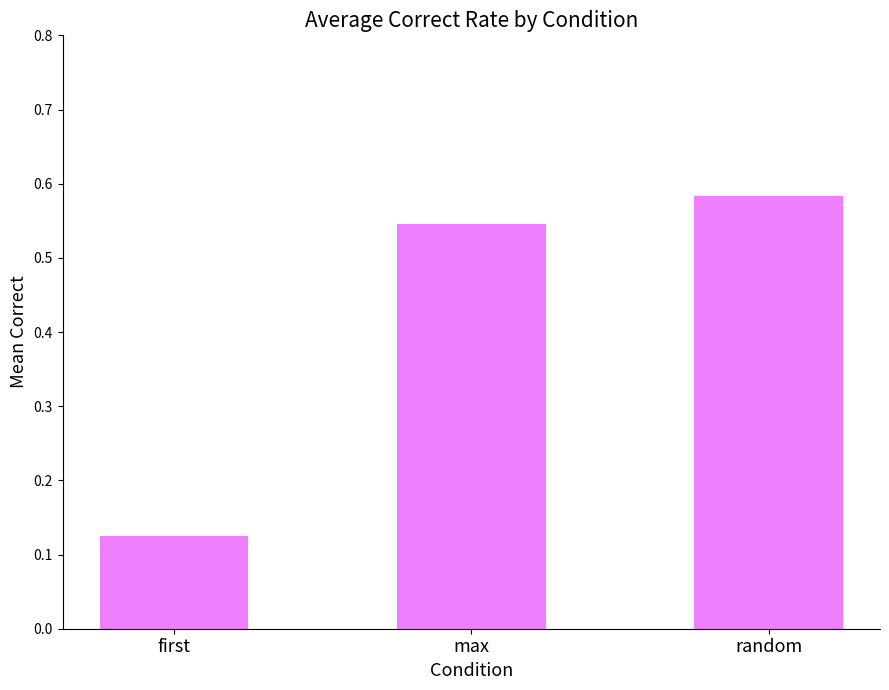

What is the sum of all values?

1.3